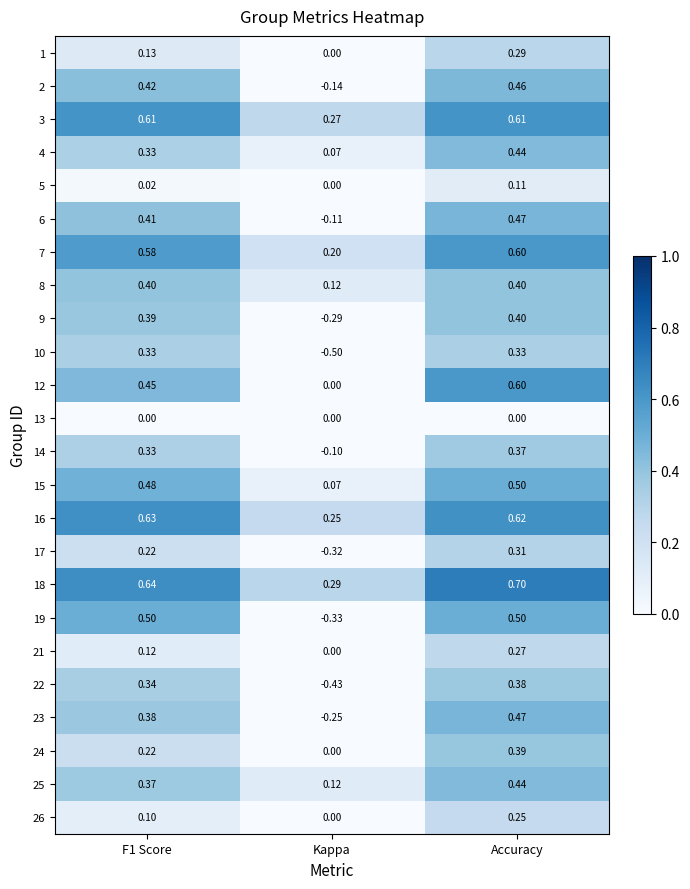

At which category does the chart reach its minimum across all series?

Kappa